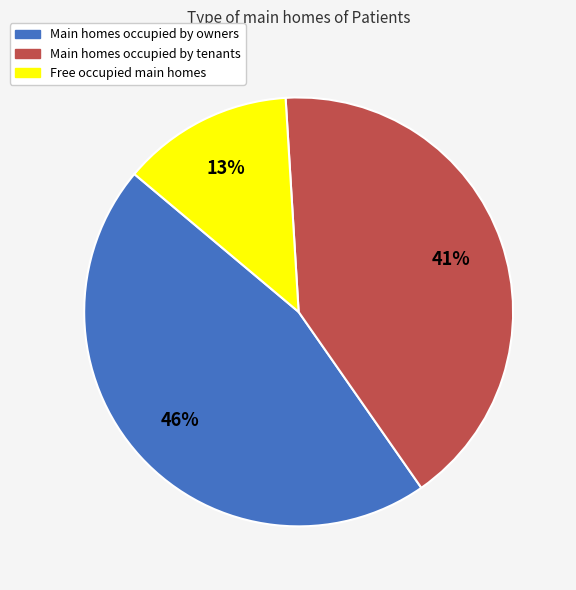

Is it true that Free occupied main homes is 20% of the pie?

False